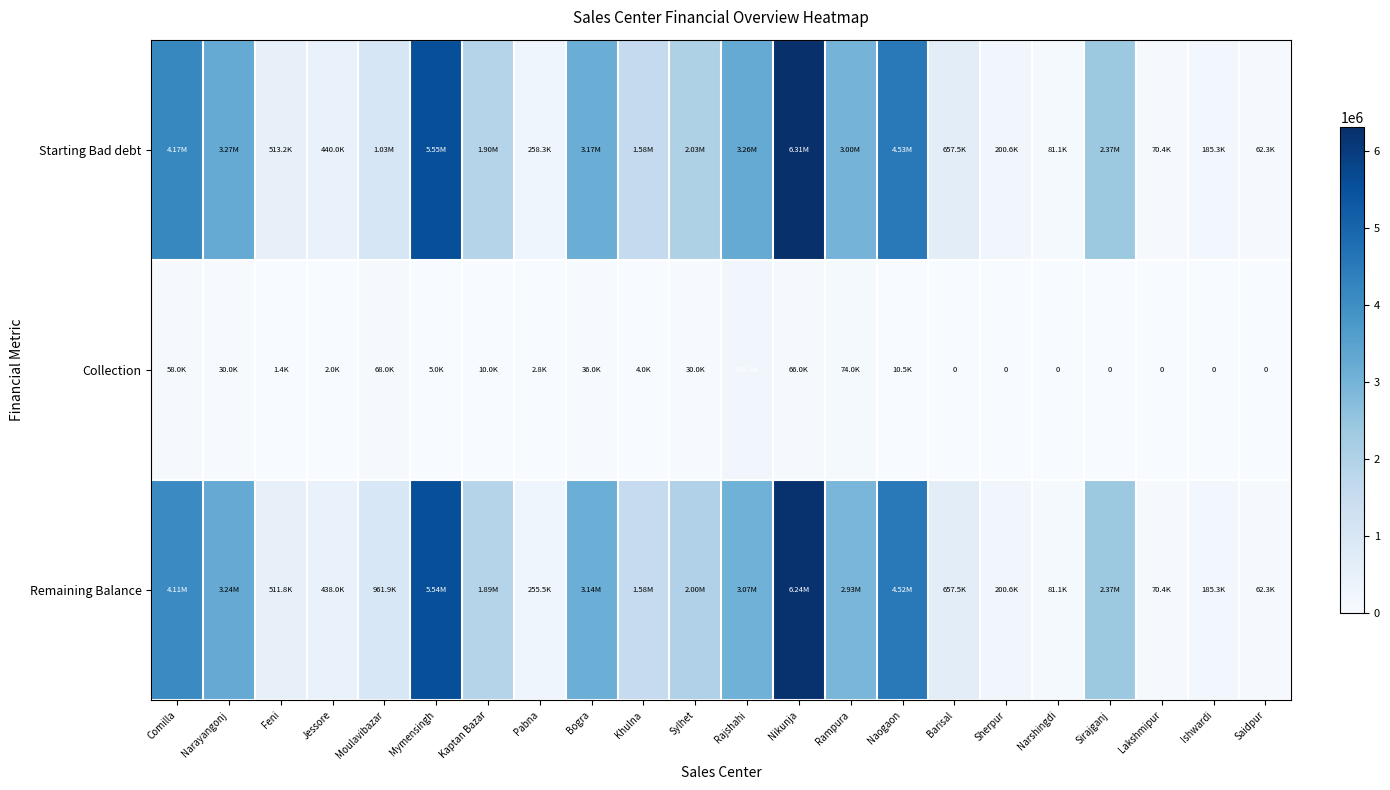

What is the maximum value shown in the chart?

6305877.5